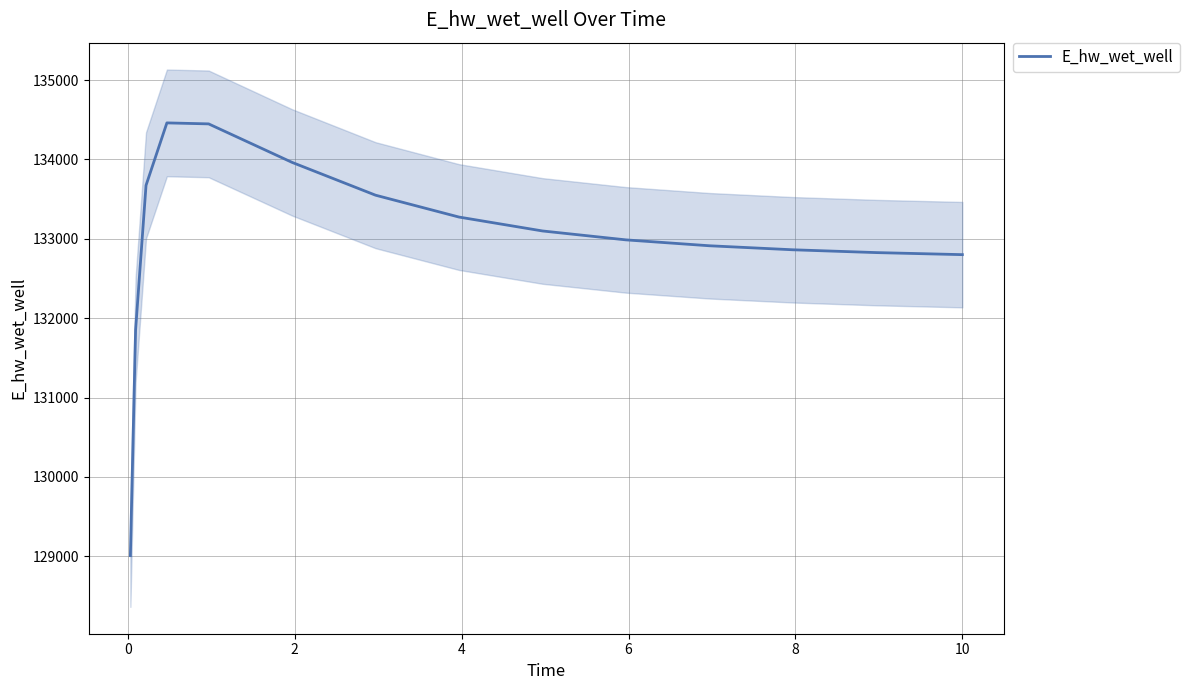

What is the smallest value displayed?

129007.9